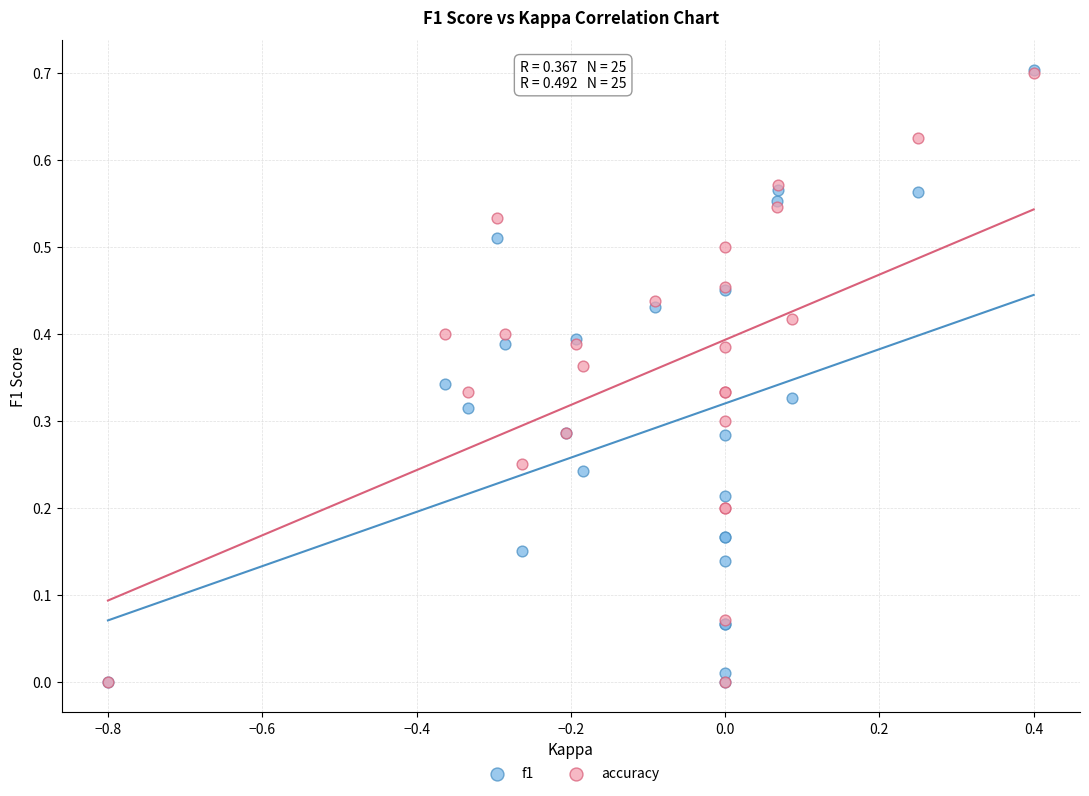

Which series has the largest Y range (max minus min)?

f1